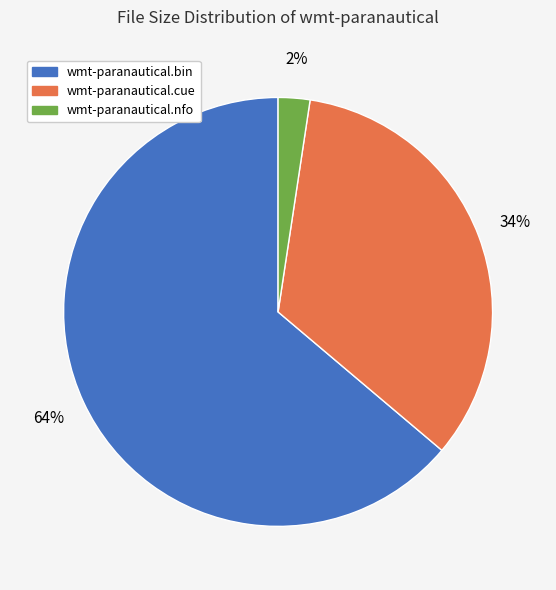

Which slice is the largest?

wmt-paranautical.bin